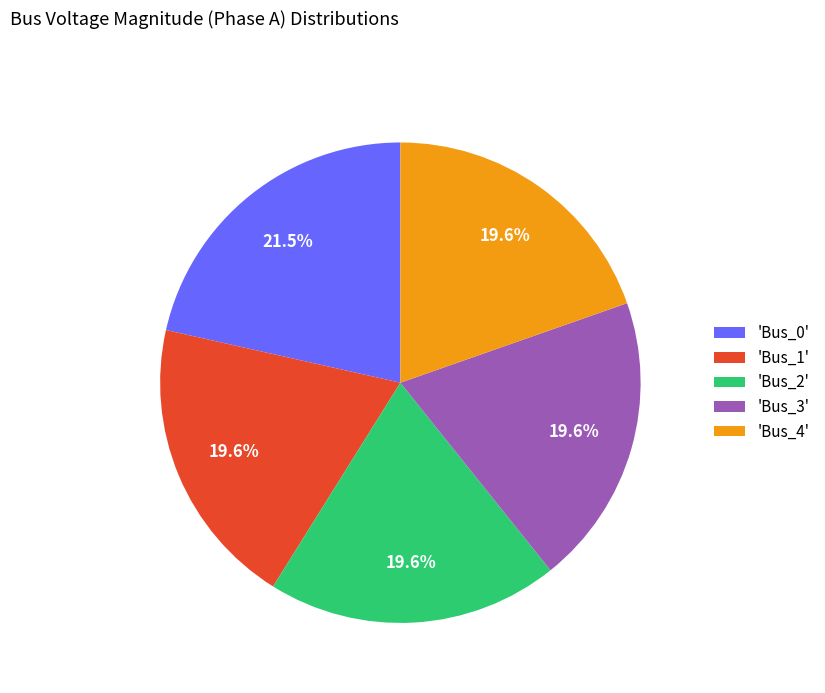

What is the largest slice in the pie chart?

'Bus_0'